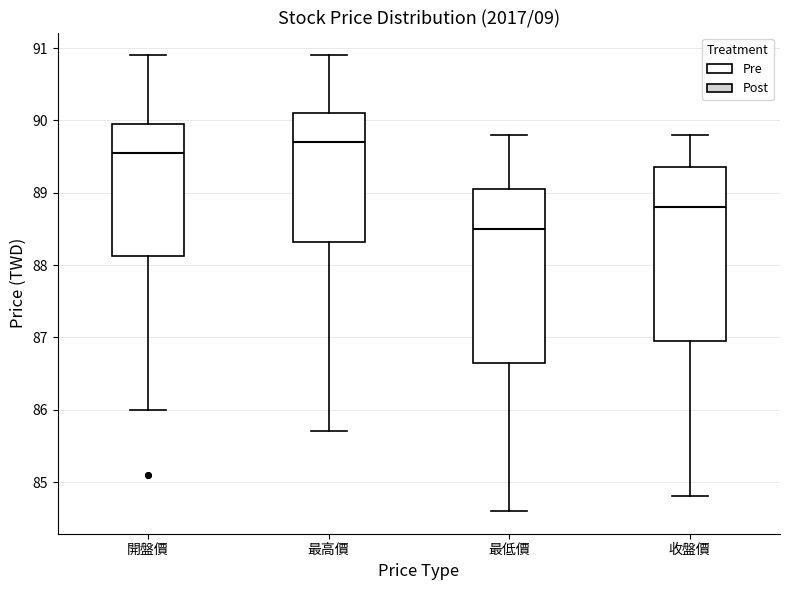

Where is the upper edge of the box for 收盤價 on the y-axis? The values are not printed on the chart, so give them approximately, as read against the axis.

89.4